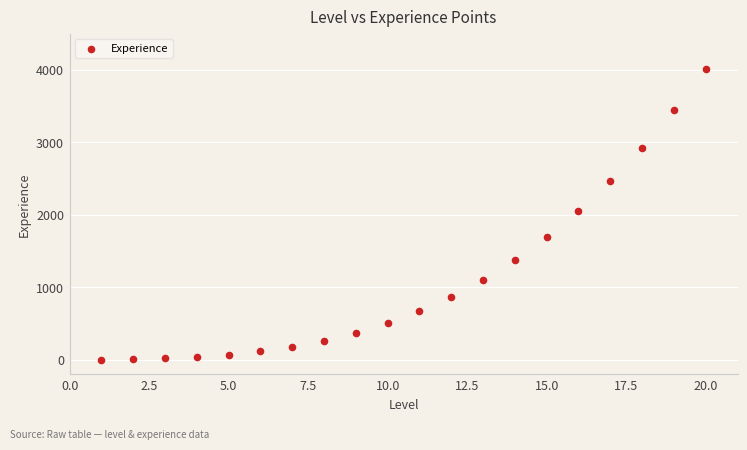

What Y value in the scatter plot is closest to 2005?

2058